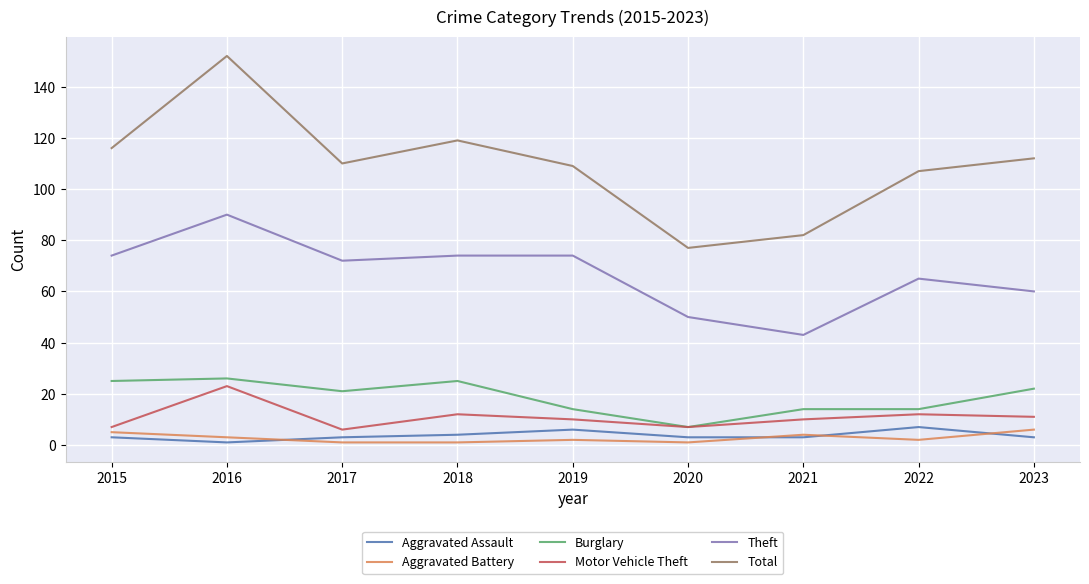

What value does the Total series have at 2020?

77